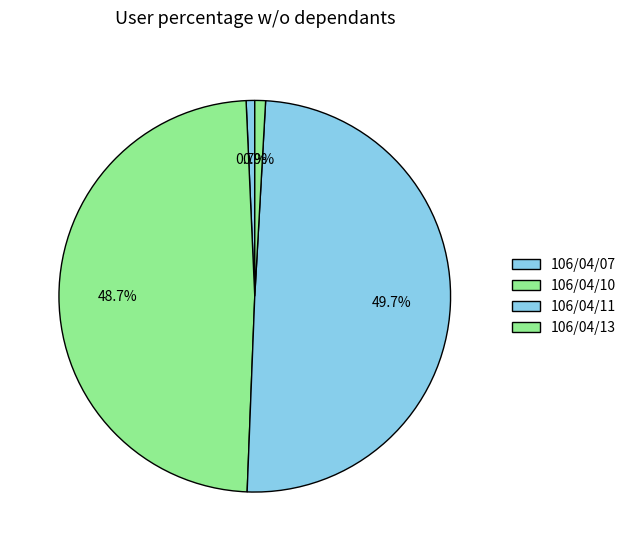

Count the number of slices in the pie.

4